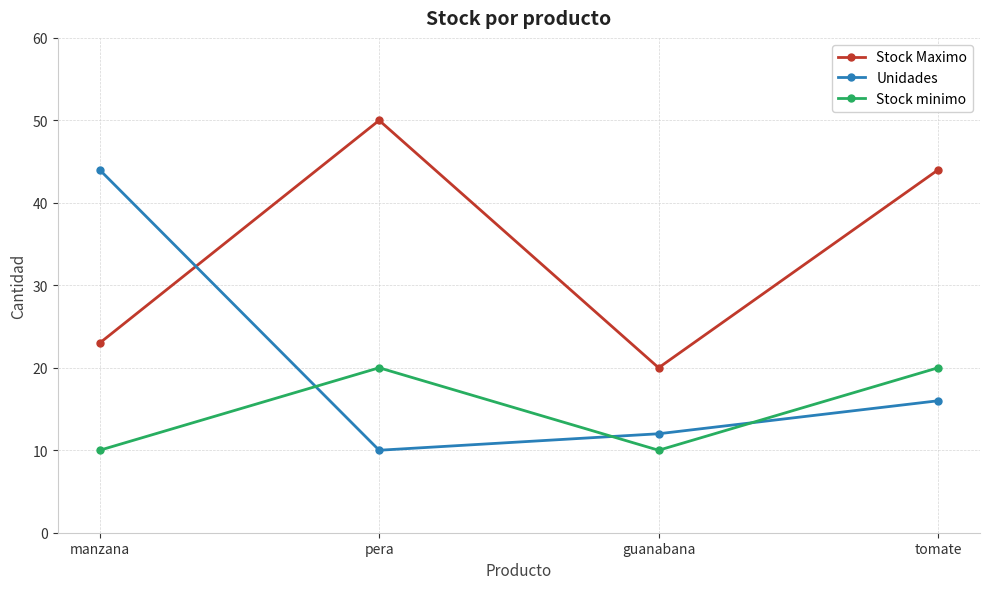

What is the spread (max minus min) of values at guanabana?

10